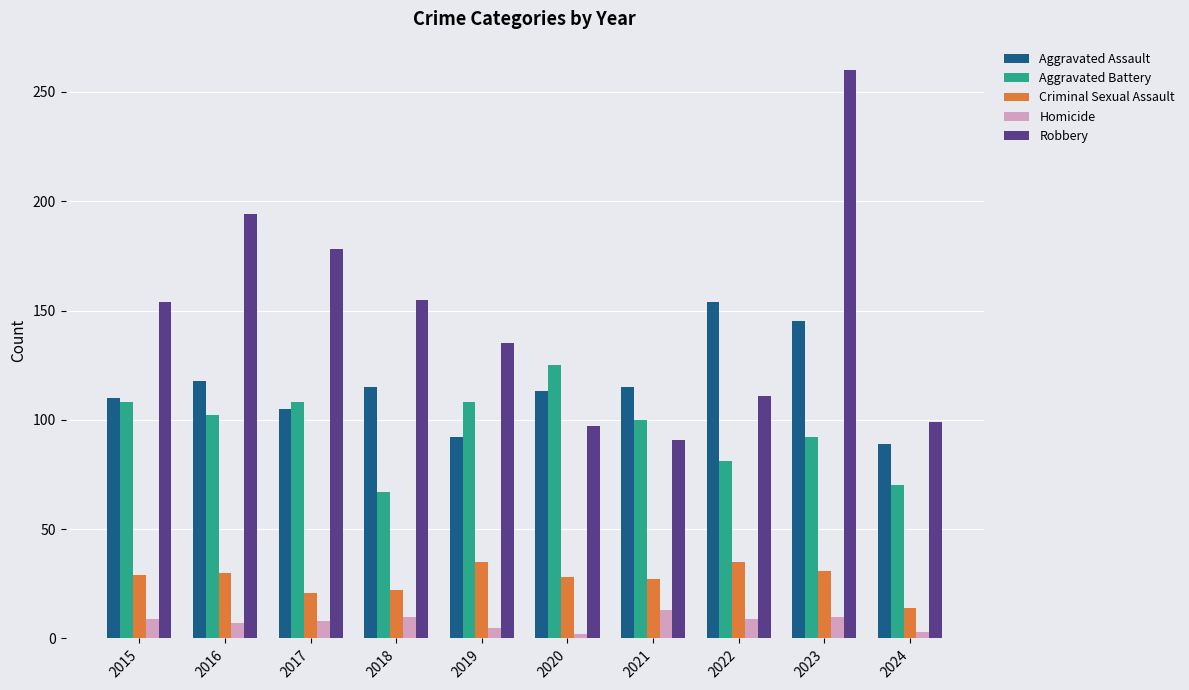

Is the value of Homicide at 2017 greater than the value of Criminal Sexual Assault at 2015?

No